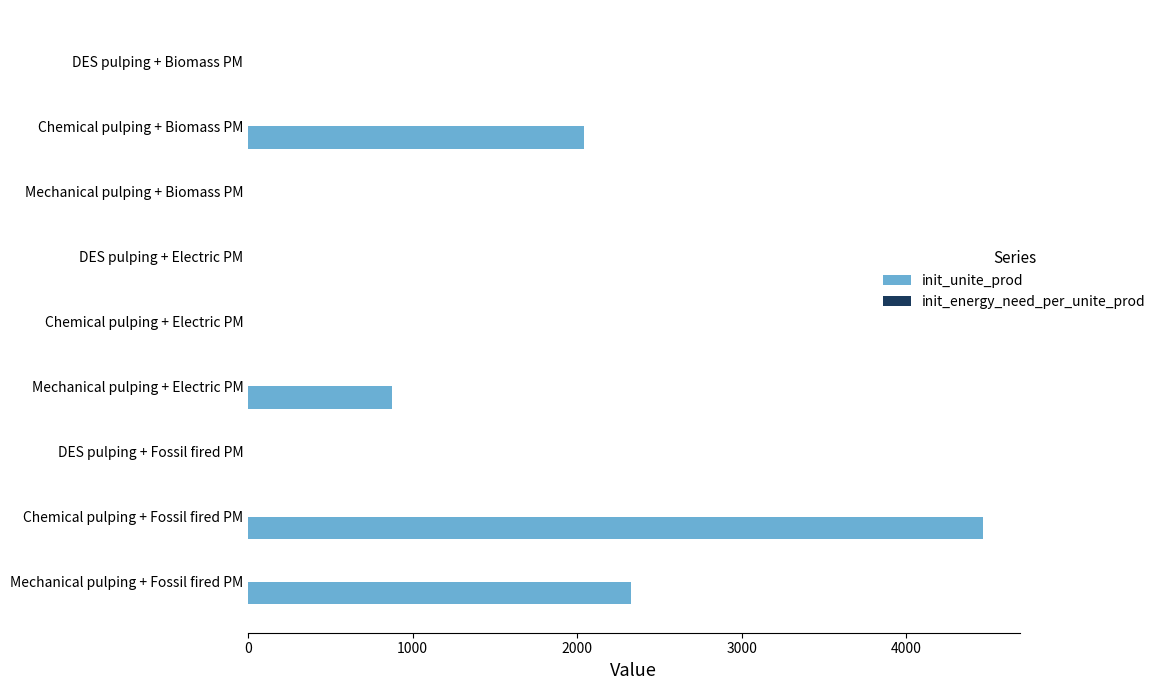

At which category is the sum across all series the highest?

Chemical pulping + Fossil fired PM